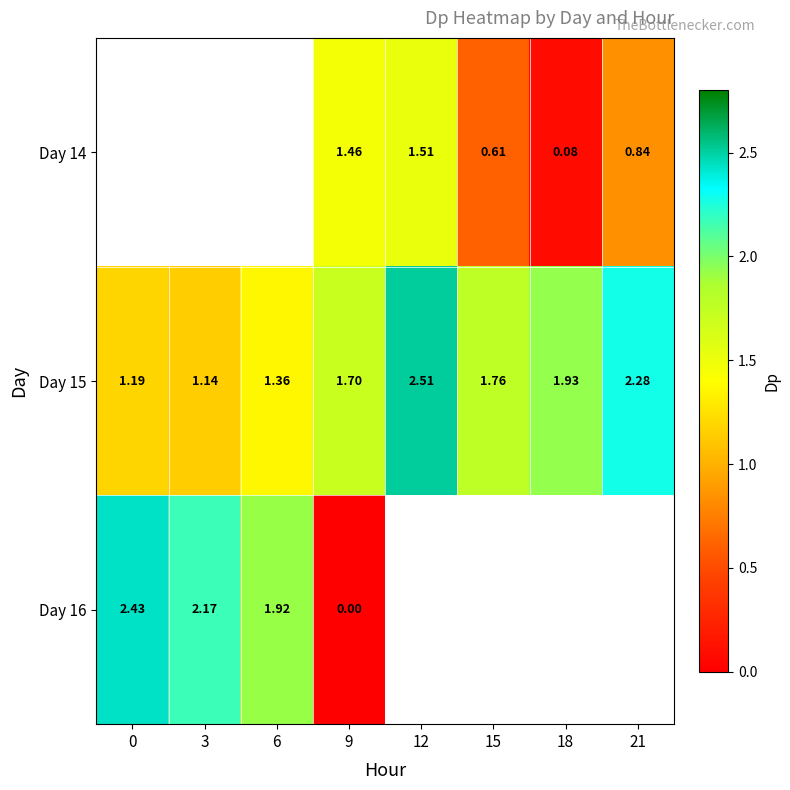

What is the average value of the Day 15 series?

1.7